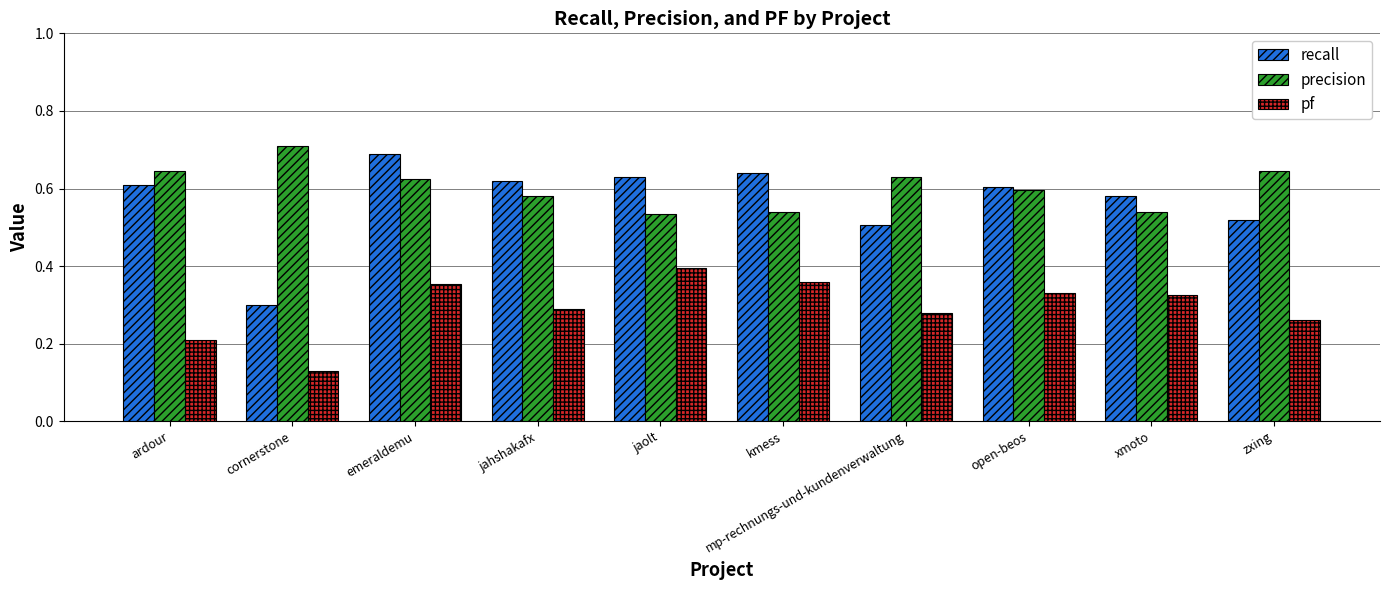

The value of recall at jaolt is 0.3. True or false?

False